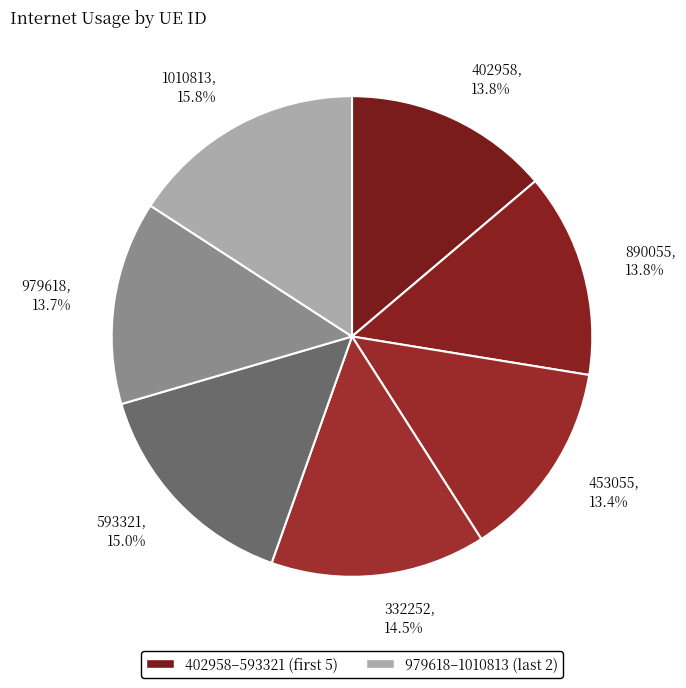

Is there a majority slice in this chart?

No